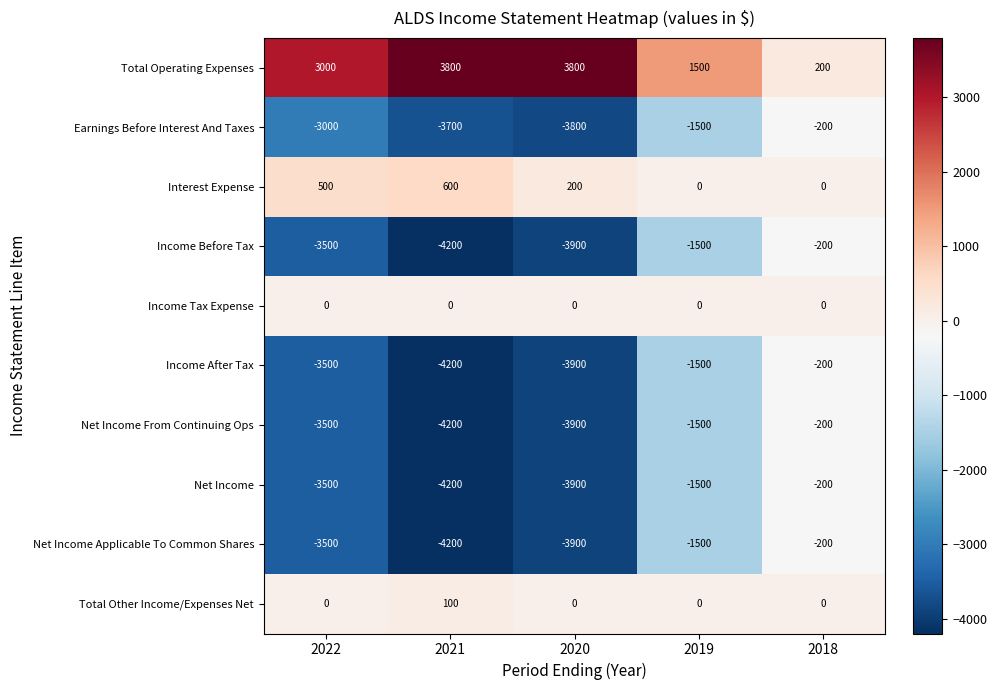

At which label is Interest Expense closest to 300?

2020